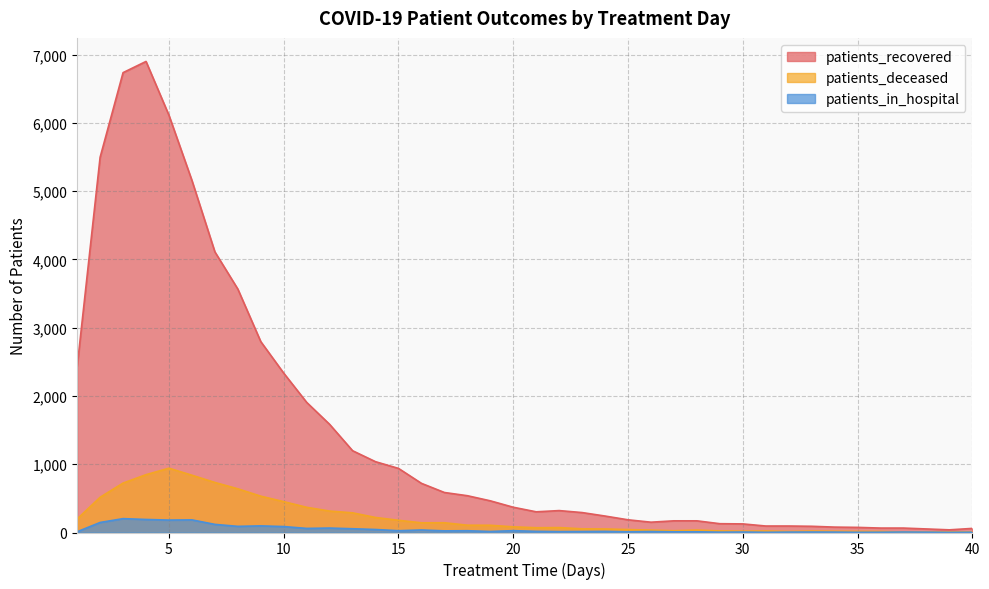

True or false: patients_deceased has more than 2 points higher than both neighbors.

True